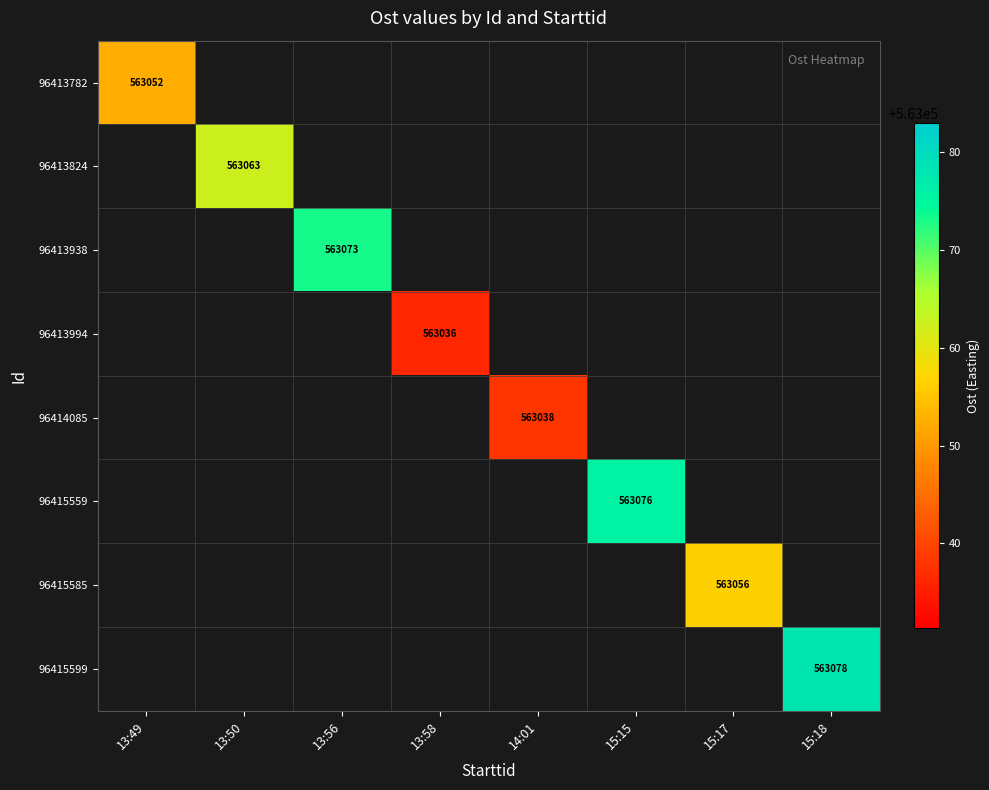

At how many categories does at least one series exceed 563054?

5